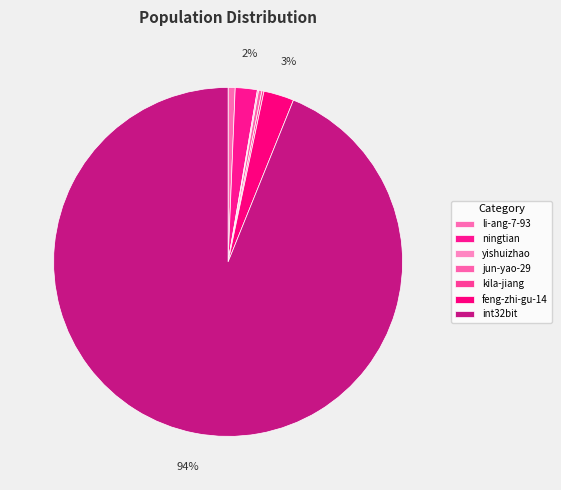

What is the change in value from li-ang-7-93 to ningtian?

+36